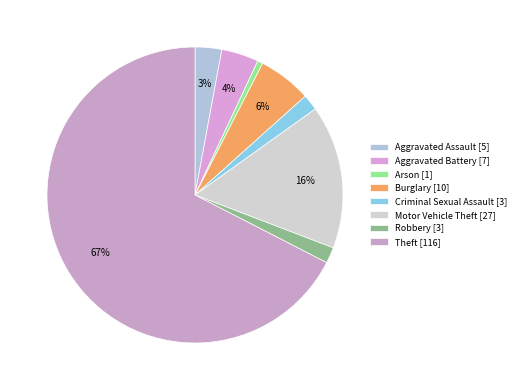

What is the majority slice?

Theft [116]